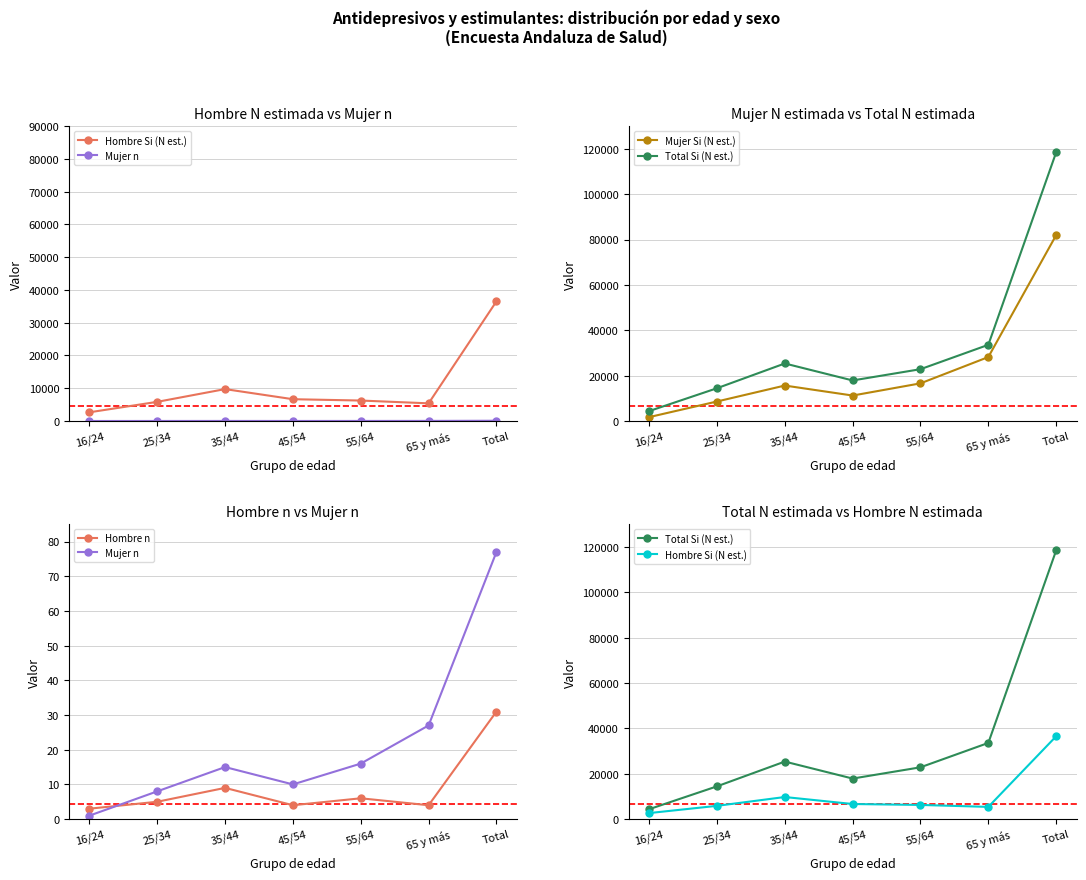

What are all the series names shown in the legend?

Hombre Si (N est.), Mujer n, Mujer Si (N est.), Total Si (N est.), Hombre n